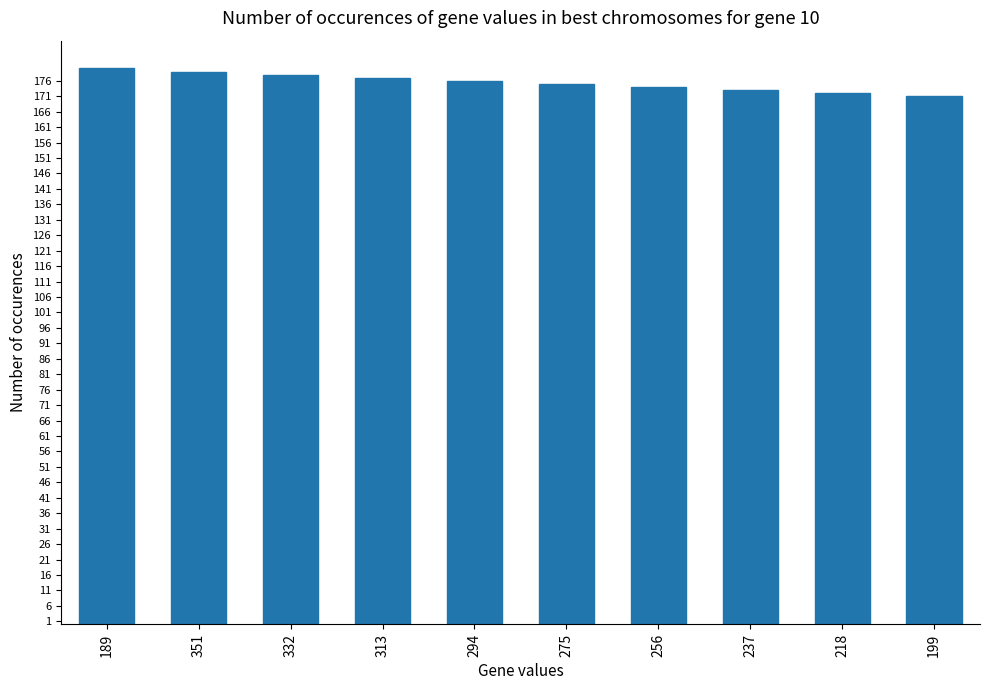

What is the ratio of the value at 256 to the value at 199?

1.0